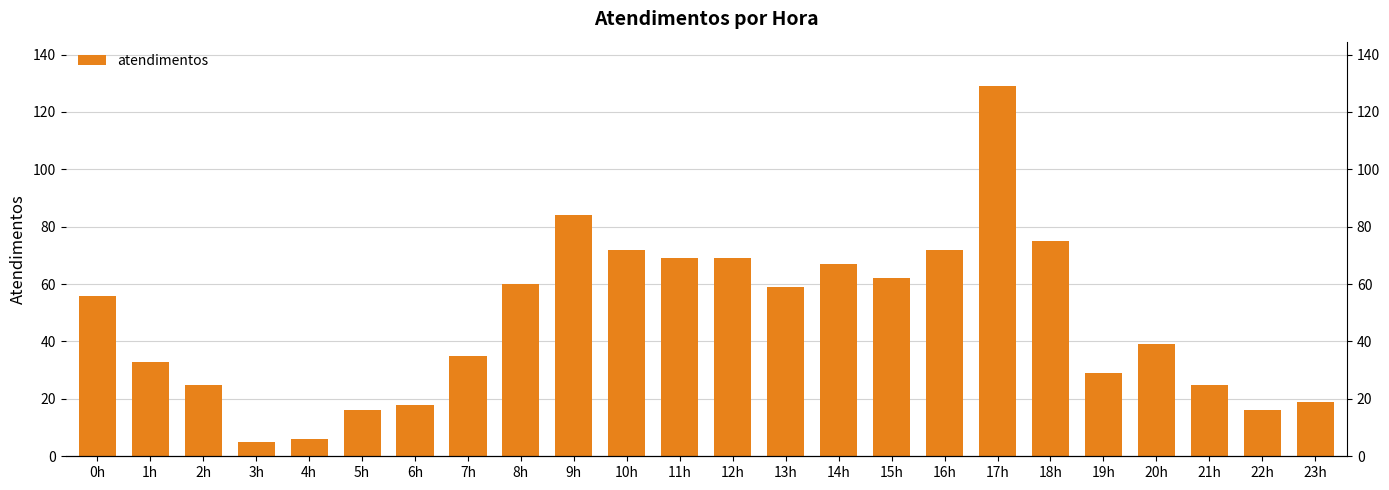

What is the sum of all values?

1140